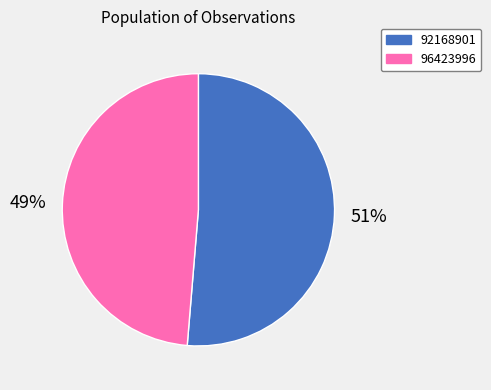

Which slice represents more than half of the pie?

92168901